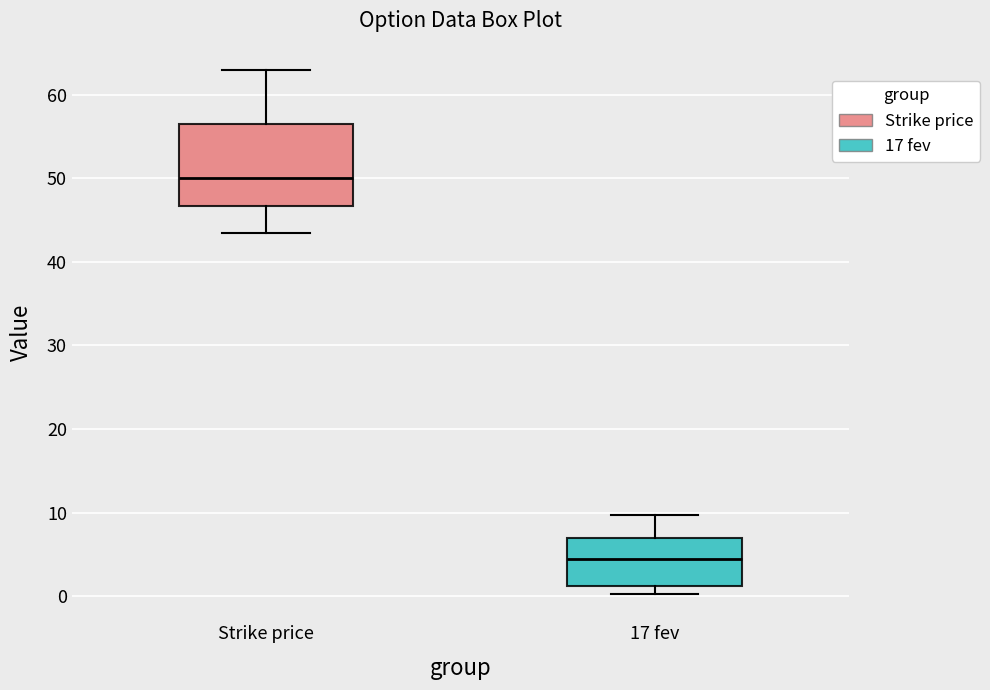

Reading left to right, read every box against the y-axis: the position of its median line, the range the box covers, and the ends of its whiskers. The values are not printed on the chart, so give them approximately, as read against the axis.

Strike price: median 50, box 47 to 57, whiskers 44 to 63
17 fev: median 4, box 1 to 7, whiskers 0 to 10